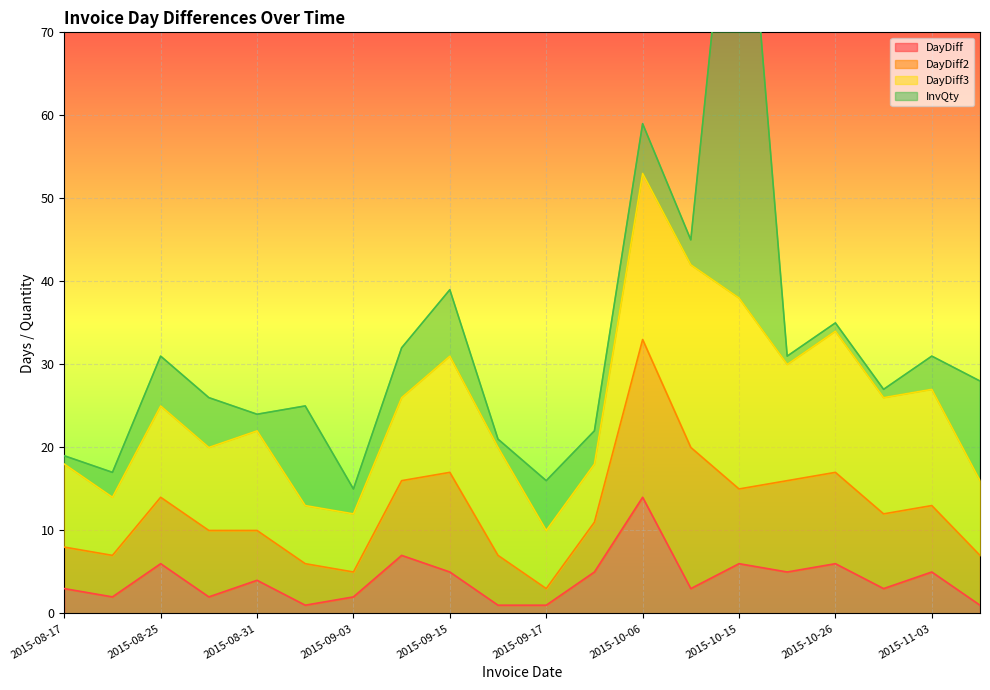

Reading left to right, transcribe all the data shown in this chart.

DayDiff: 2015-08-17=3	2015-08-19=2	2015-08-25=6	2015-08-27=2	2015-08-31=4	2015-09-01=1	2015-09-03=2	2015-09-10=7	2015-09-15=5	2015-09-16=1	2015-09-17=1	2015-09-22=5	2015-10-06=14	2015-10-09=3	2015-10-15=6	2015-10-20=5	2015-10-26=6	2015-10-29=3	2015-11-03=5	2015-11-04=1
DayDiff2: 2015-08-17=5	2015-08-19=5	2015-08-25=8	2015-08-27=8	2015-08-31=6	2015-09-01=5	2015-09-03=3	2015-09-10=9	2015-09-15=12	2015-09-16=6	2015-09-17=2	2015-09-22=6	2015-10-06=19	2015-10-09=17	2015-10-15=9	2015-10-20=11	2015-10-26=11	2015-10-29=9	2015-11-03=8	2015-11-04=6
DayDiff3: 2015-08-17=10	2015-08-19=7	2015-08-25=11	2015-08-27=10	2015-08-31=12	2015-09-01=7	2015-09-03=7	2015-09-10=10	2015-09-15=14	2015-09-16=13	2015-09-17=7	2015-09-22=7	2015-10-06=20	2015-10-09=22	2015-10-15=23	2015-10-20=14	2015-10-26=17	2015-10-29=14	2015-11-03=14	2015-11-04=9
InvQty: 2015-08-17=1	2015-08-19=3	2015-08-25=6	2015-08-27=6	2015-08-31=2	2015-09-01=12	2015-09-03=3	2015-09-10=6	2015-09-15=8	2015-09-16=1	2015-09-17=6	2015-09-22=4	2015-10-06=6	2015-10-09=3	2015-10-15=64	2015-10-20=1	2015-10-26=1	2015-10-29=1	2015-11-03=4	2015-11-04=12